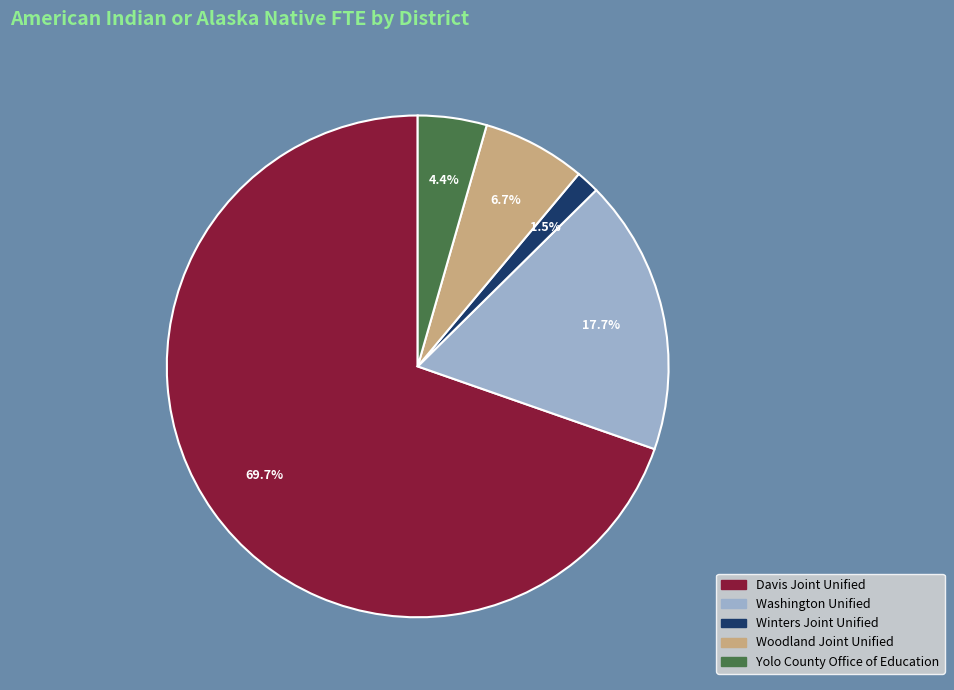

Is there a majority slice in this chart?

Yes